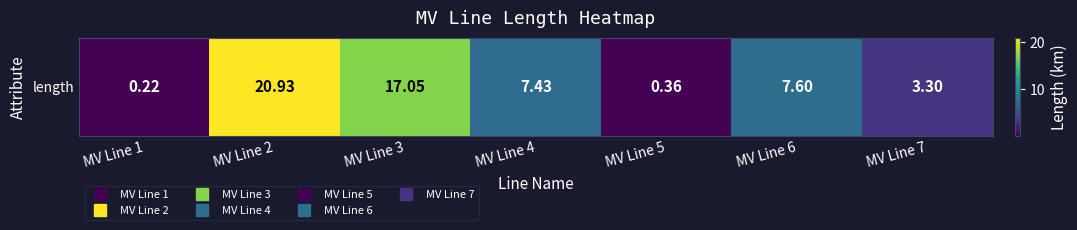

List the labels in order of value, smallest first.

MV Line 1, MV Line 5, MV Line 7, MV Line 4, MV Line 6, MV Line 3, MV Line 2